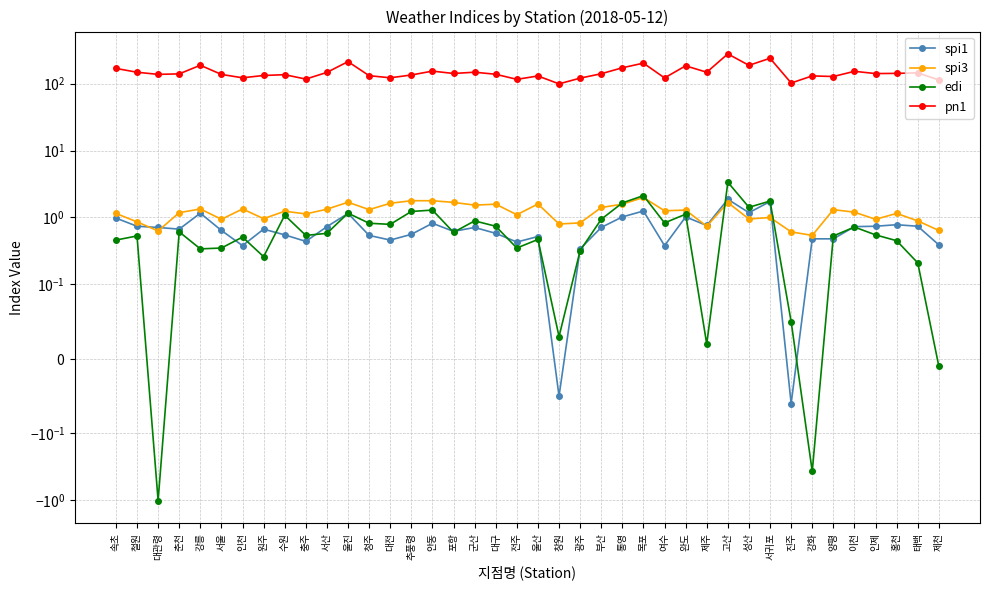

Is this an area chart (filled region under the line)?

No